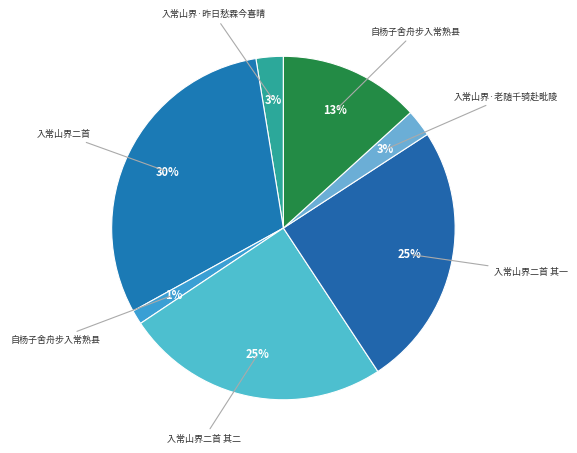

How many segments does this pie chart have?

7